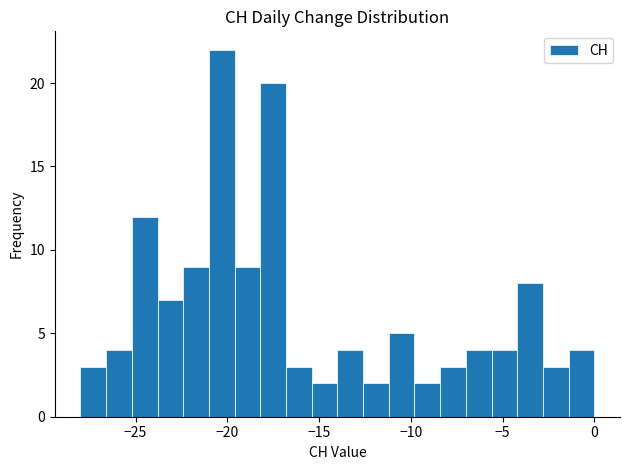

Read against the x-axis, roughly where is the centre of the tallest bar?

-20.5